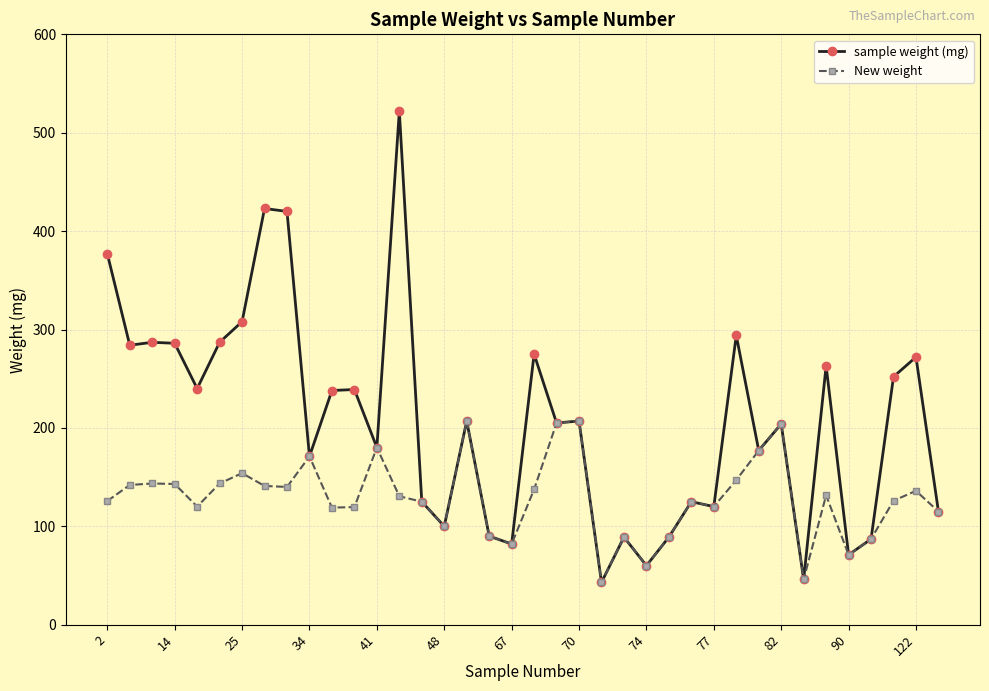

What is the minimum value shown in the chart?

43.0